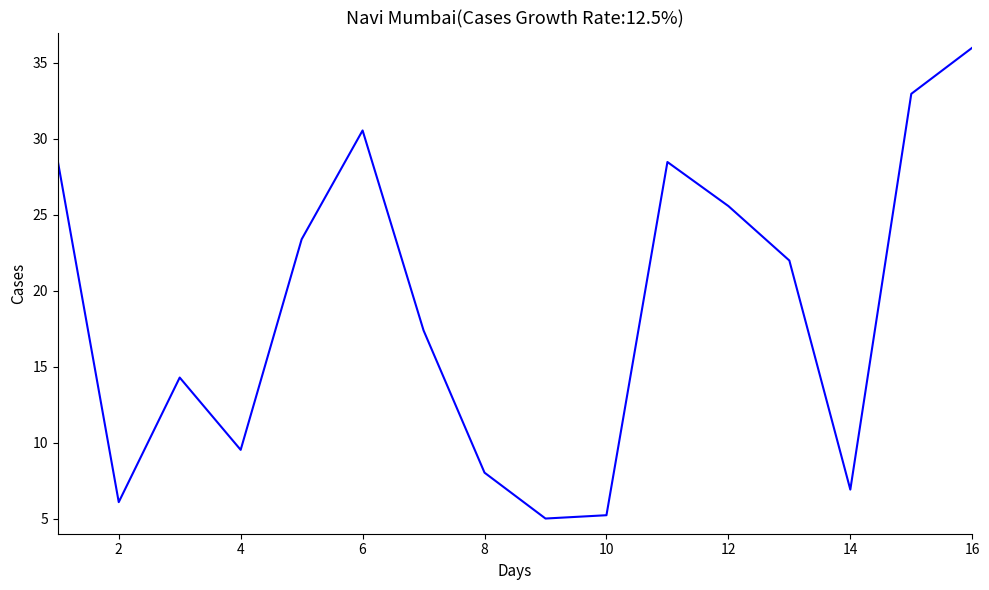

What is the maximum value shown in the chart?

36.0